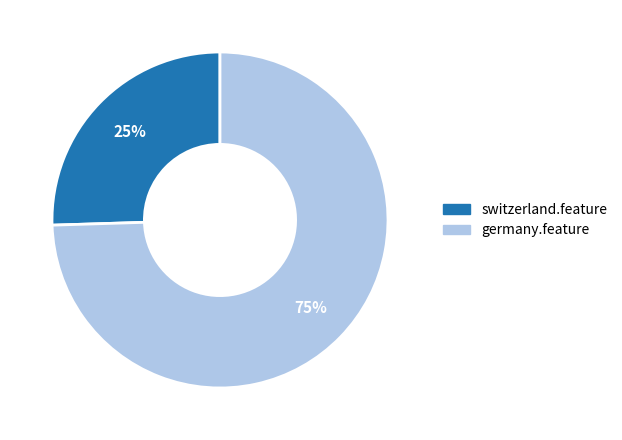

What is the smallest slice in the pie chart?

switzerland.feature